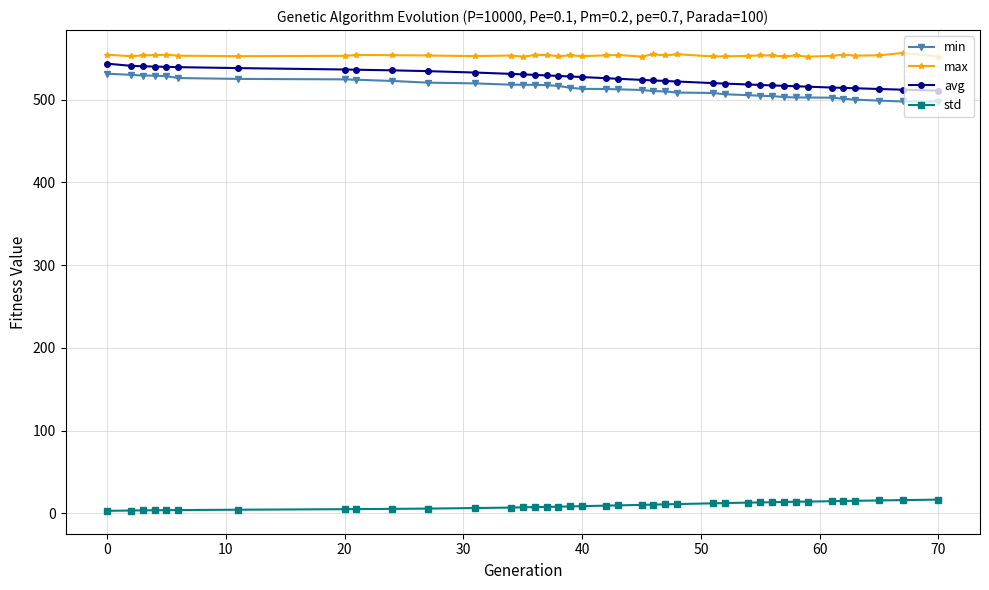

What is the difference between the second highest and second lowest values in the max series?

2.9